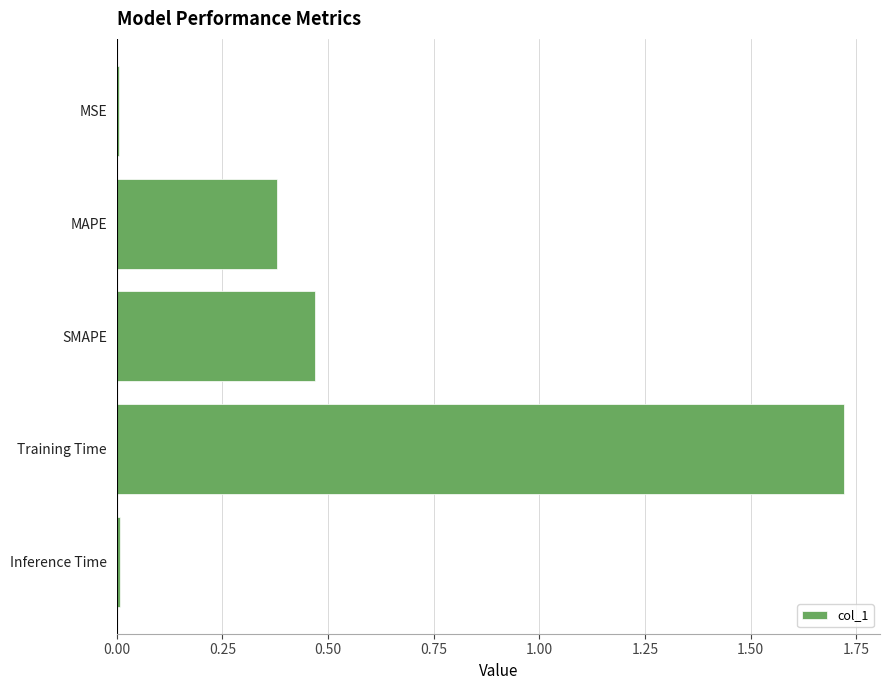

What is the label of the 5th bar from the top?

Inference Time